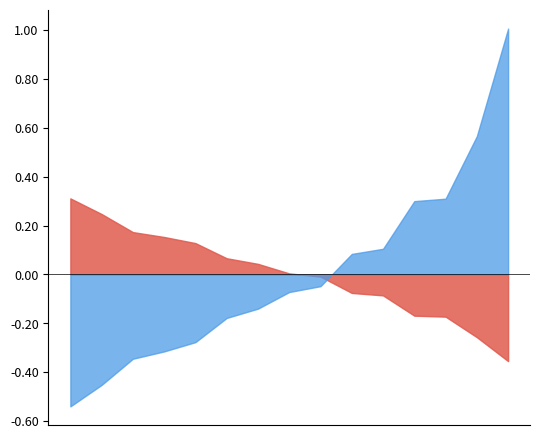

What is the difference between the maximum and minimum values in the F series?

1.5